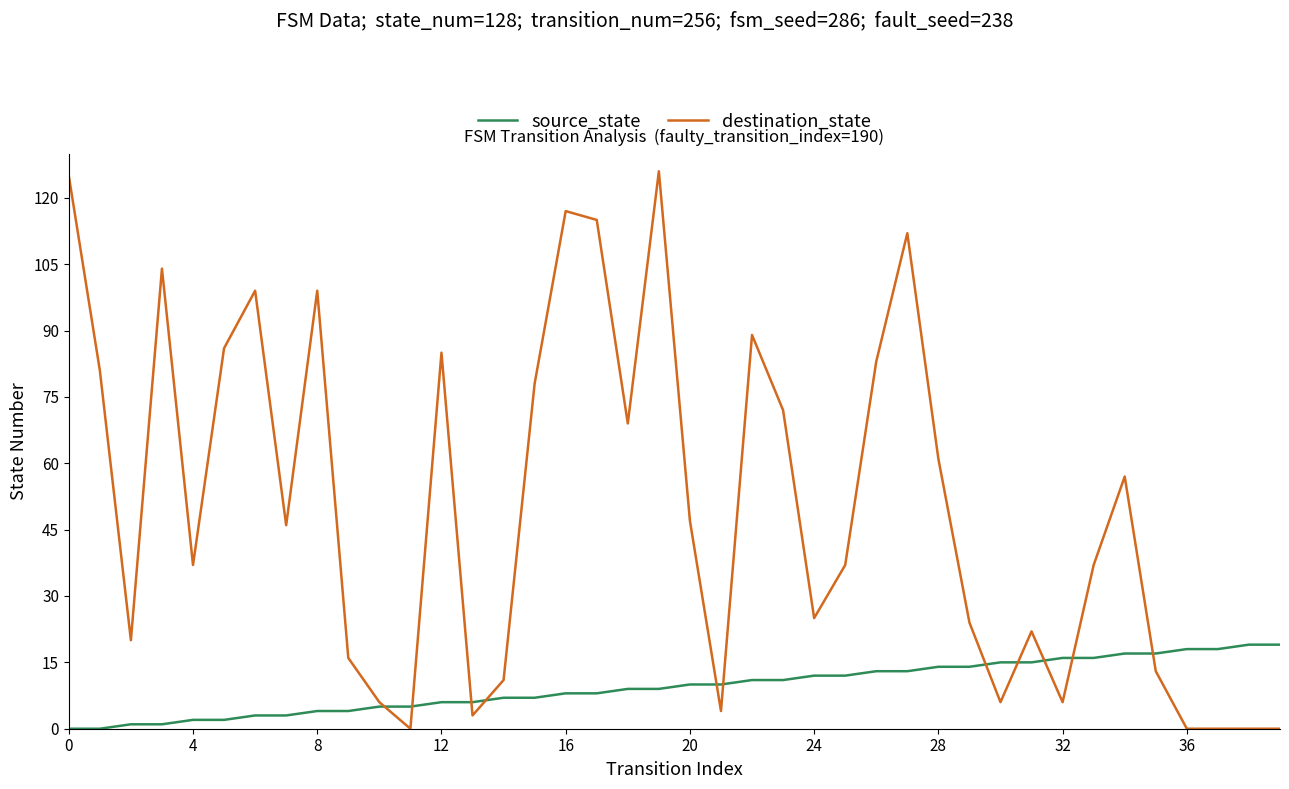

Which series has the widest spread of values?

destination_state